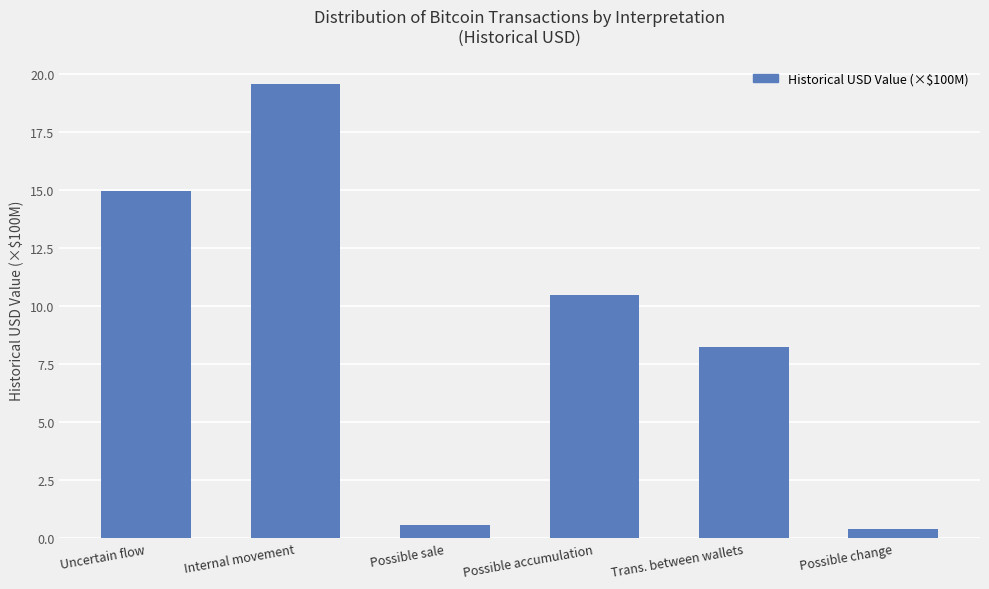

How many series are shown in this chart?

1